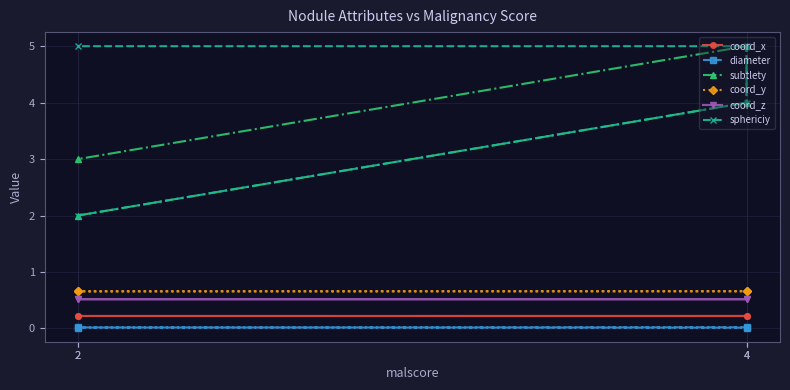

True or false: subtlety has a value of 3.0 at 2.

True